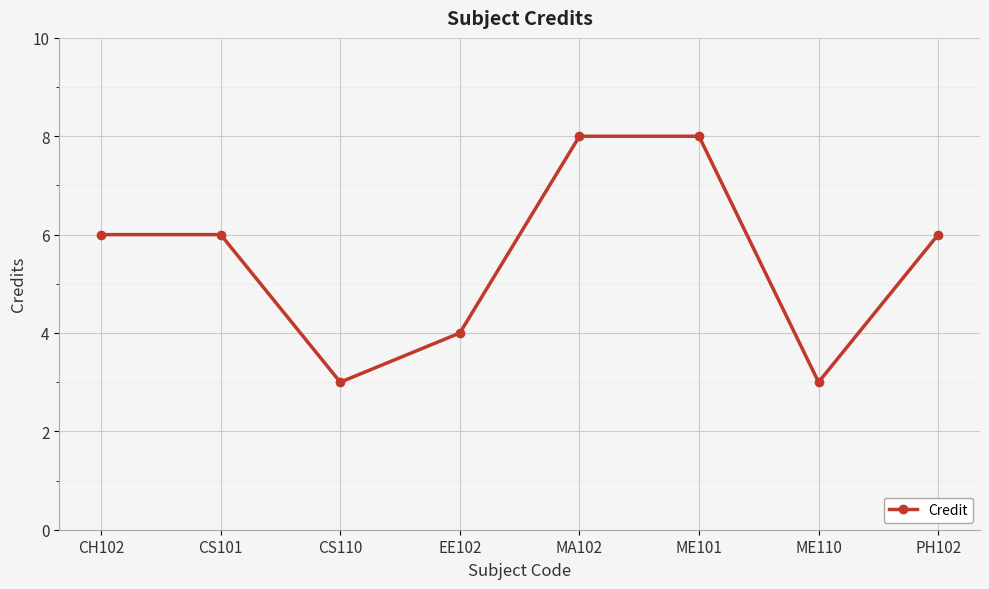

What position from the right is ME101?

3